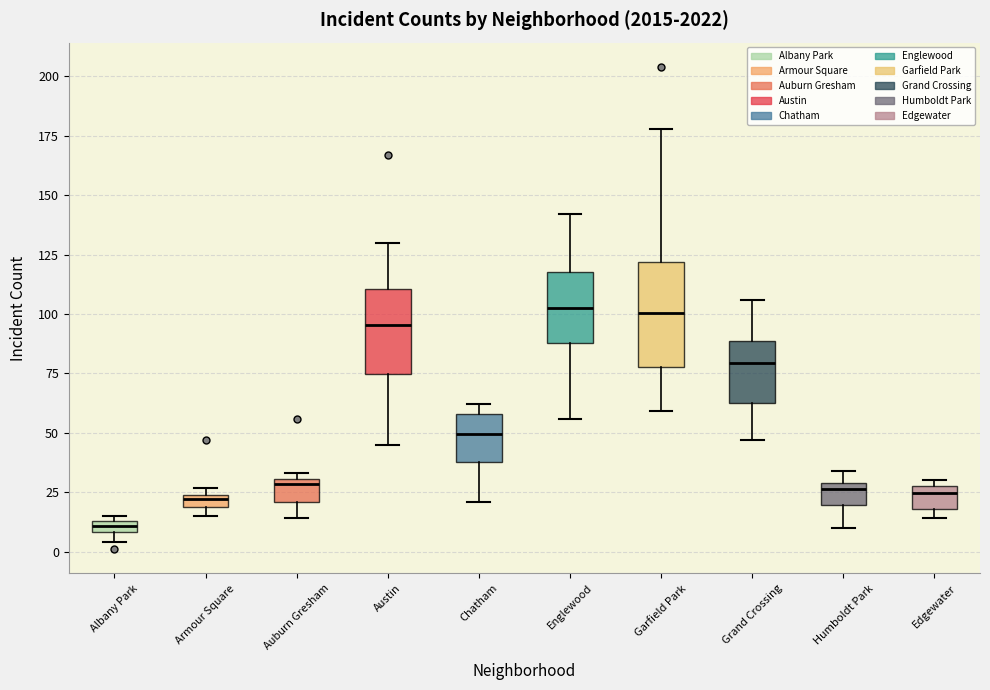

Comparing the boxes themselves (not the whiskers), which one is the tallest?

Garfield Park